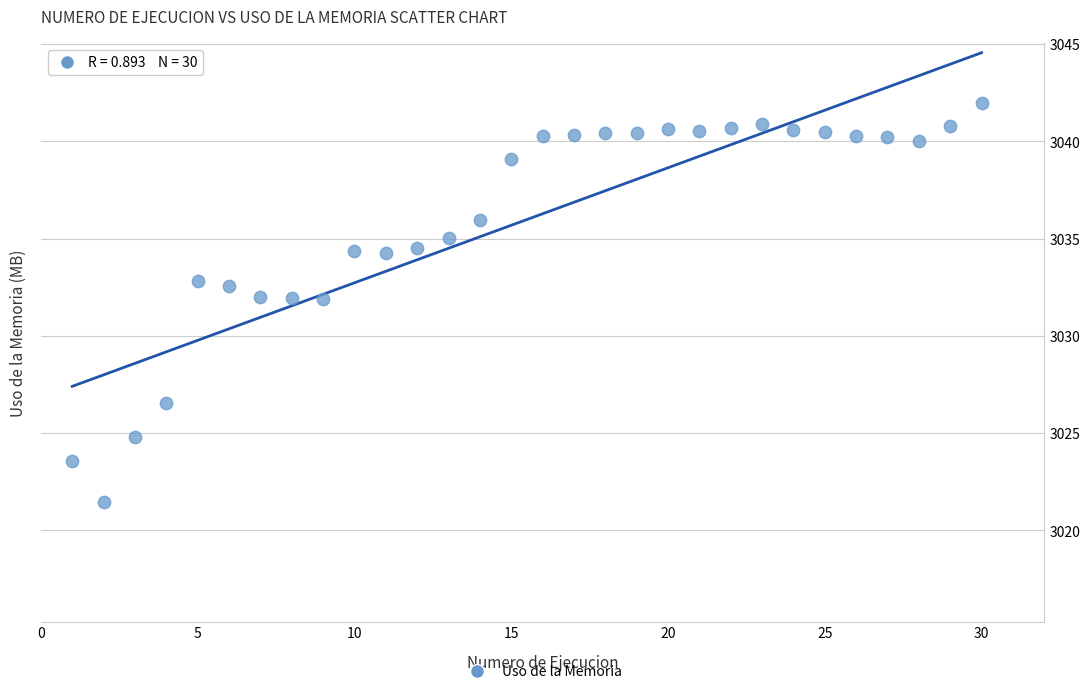

What is the range of Y values (max minus min)?

20.5